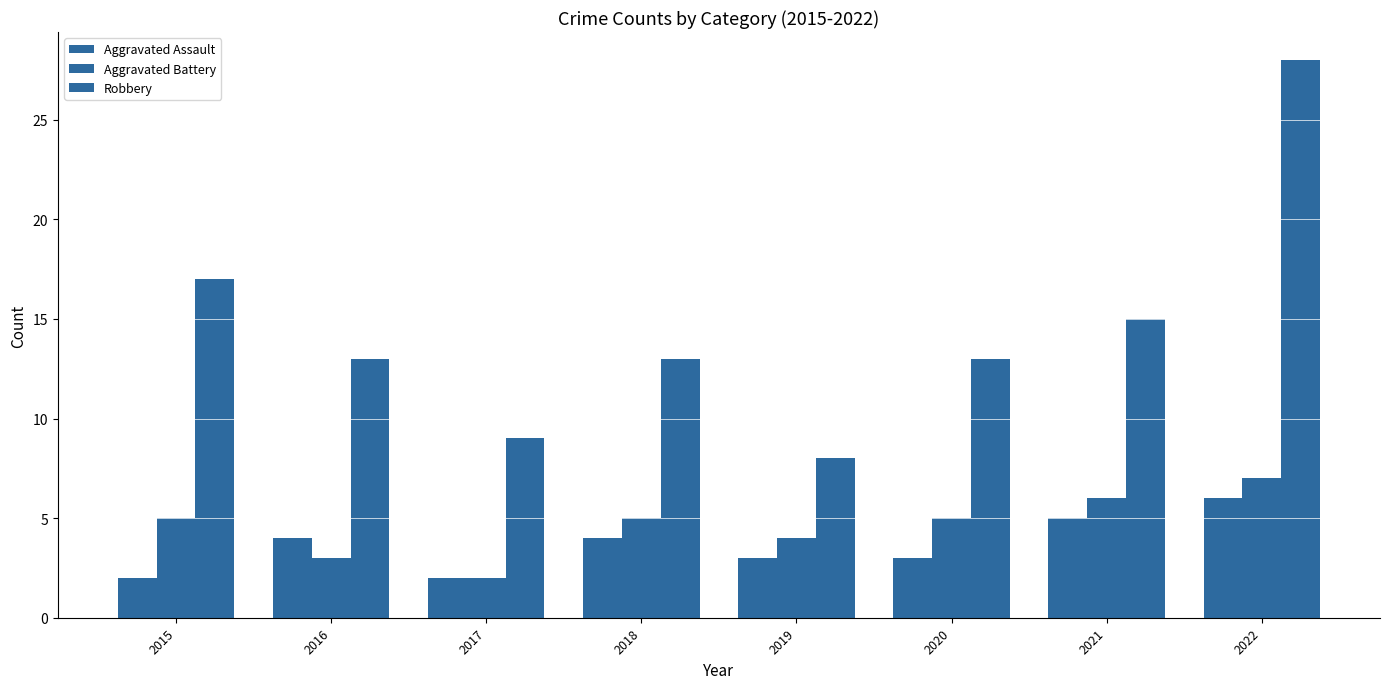

How many data points in Aggravated Assault are less than 4?

4